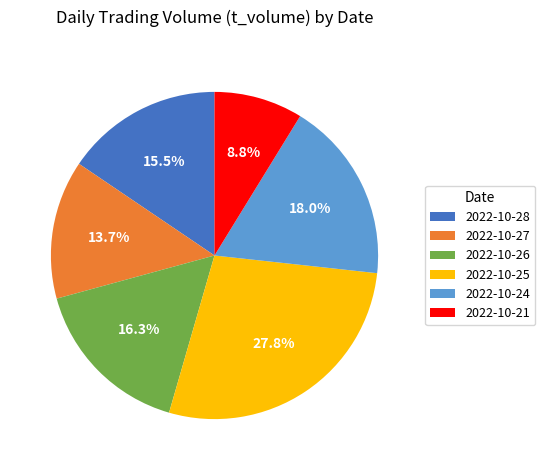

How many slices are in this pie chart?

6